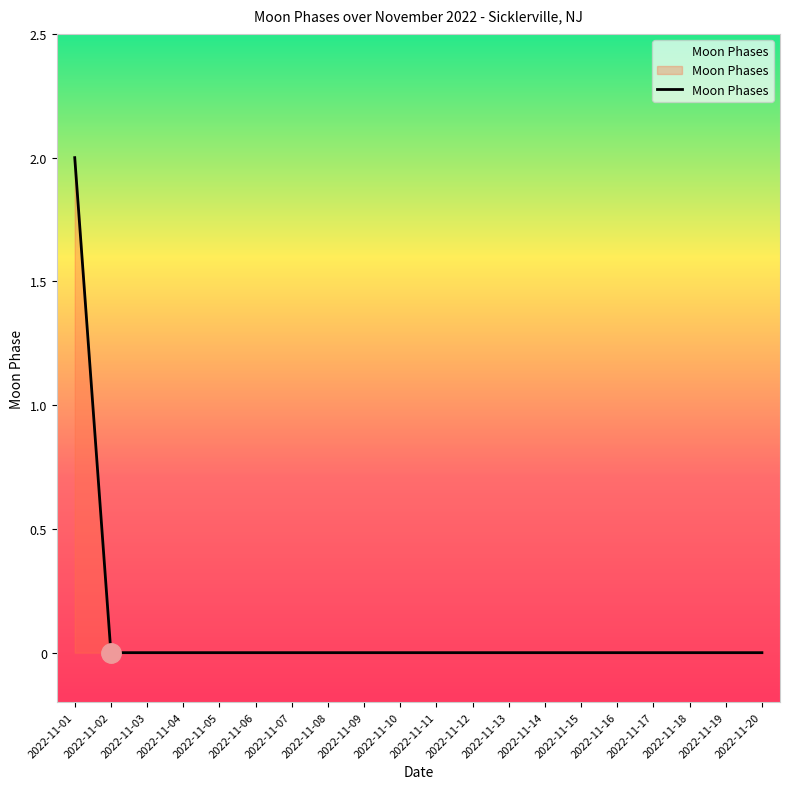

True or false: the data shows 1 at 2022-11-02.

False